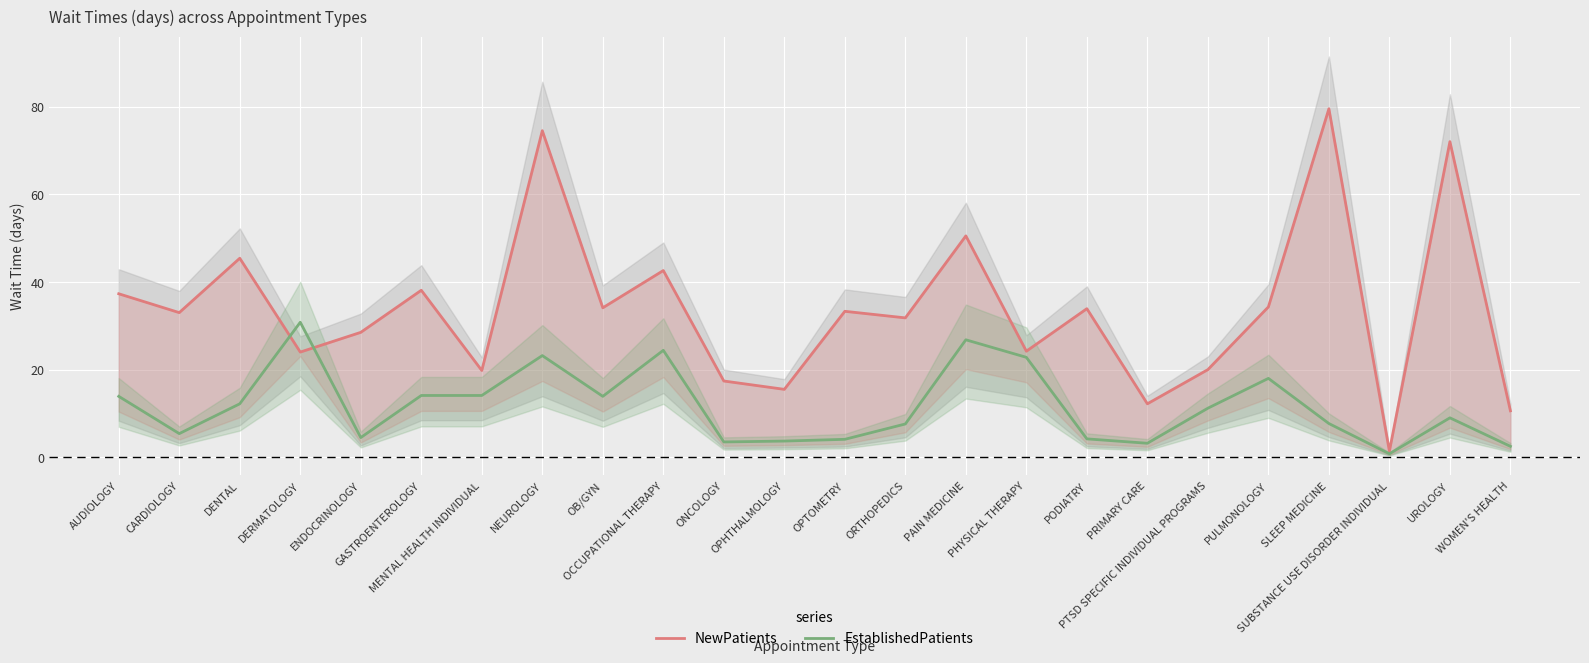

At how many categories does at least one series exceed 41?

6